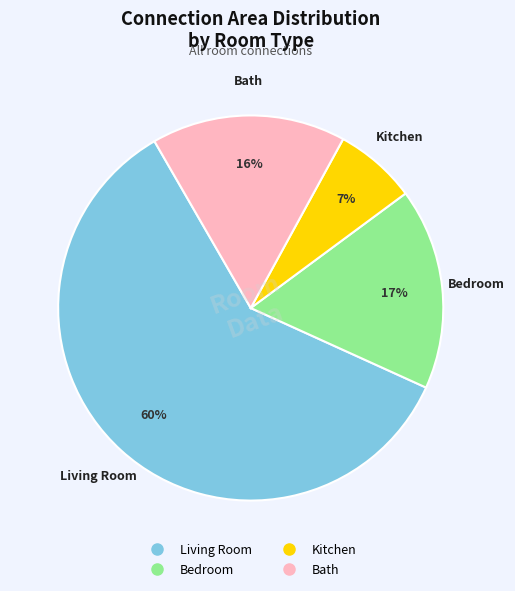

To the nearest percent, what is the average slice percentage?

25%